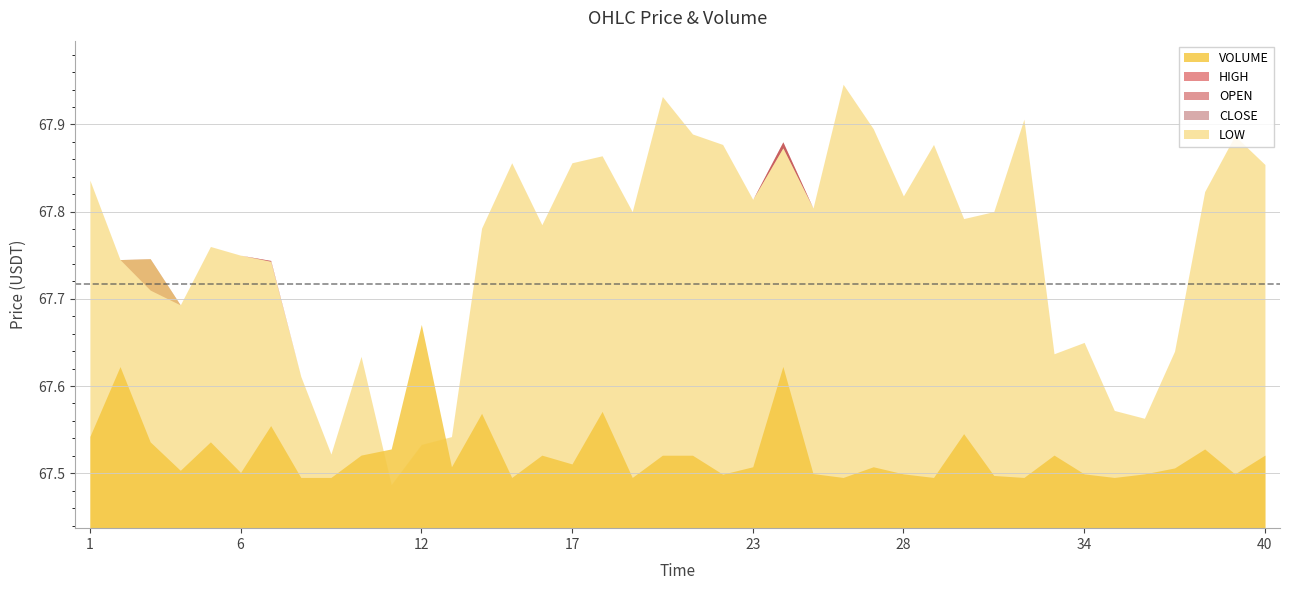

True or false: LOW and OPEN cross at least once.

False